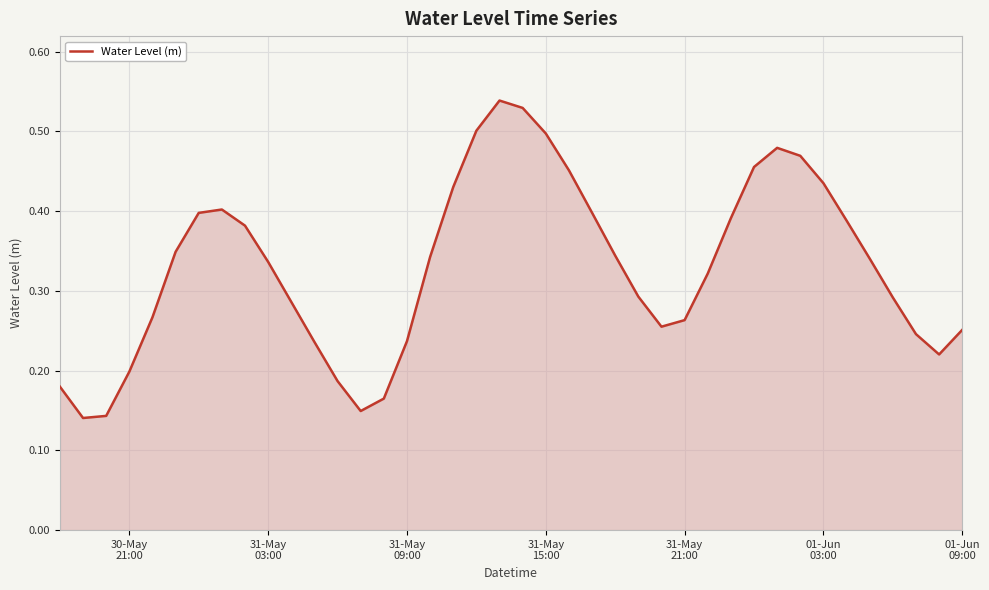

How many lines are shown in the chart?

1